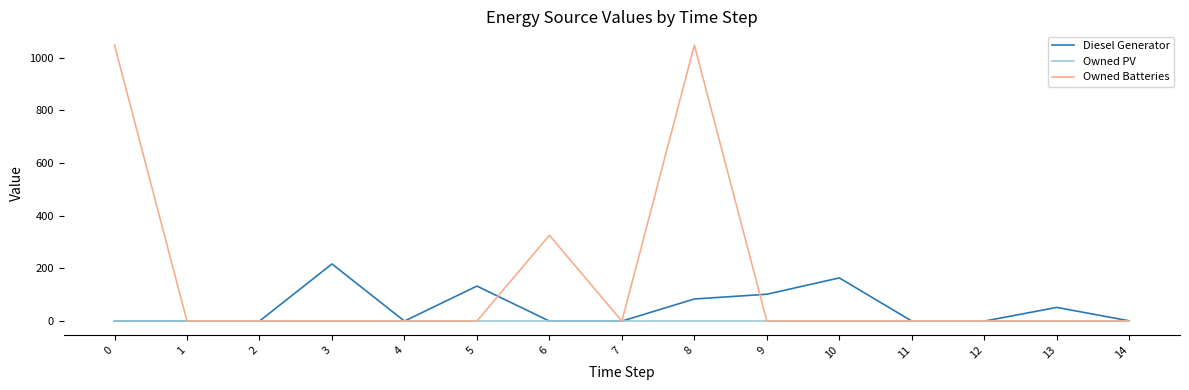

Is the value of Owned Batteries at 6 greater than the value of Diesel Generator at 2?

Yes